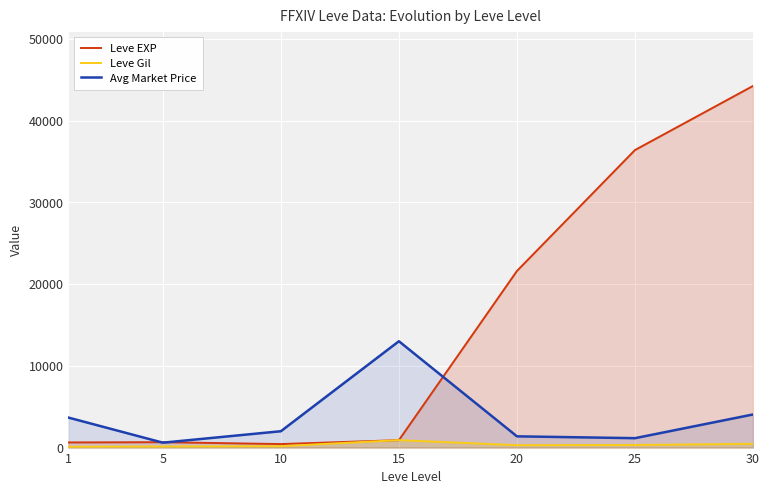

True or false: Leve Gil and Avg Market Price intersect in this chart.

False